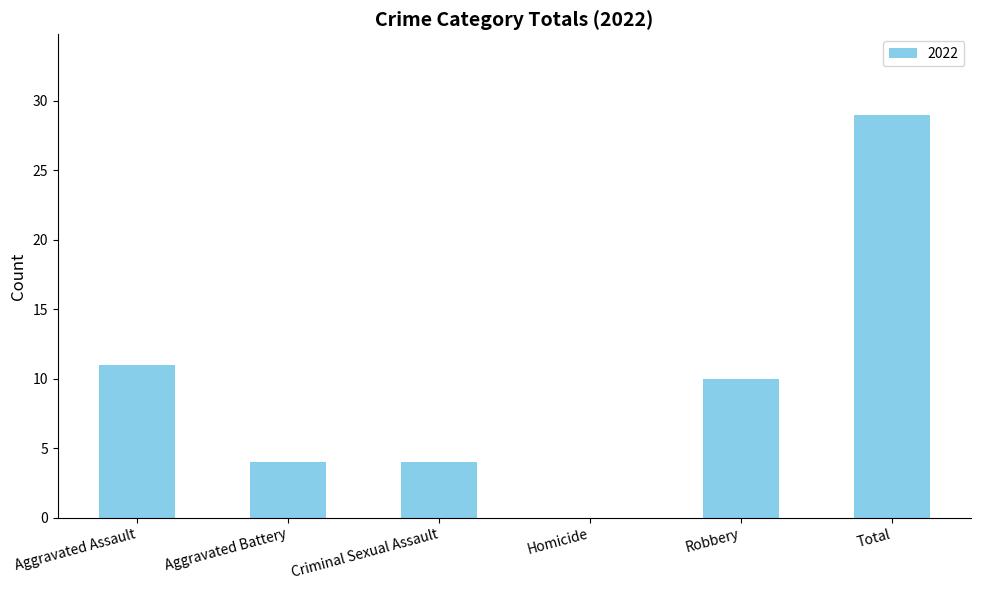

Approximately how many times larger is the value at Robbery compared to Total?

0.3